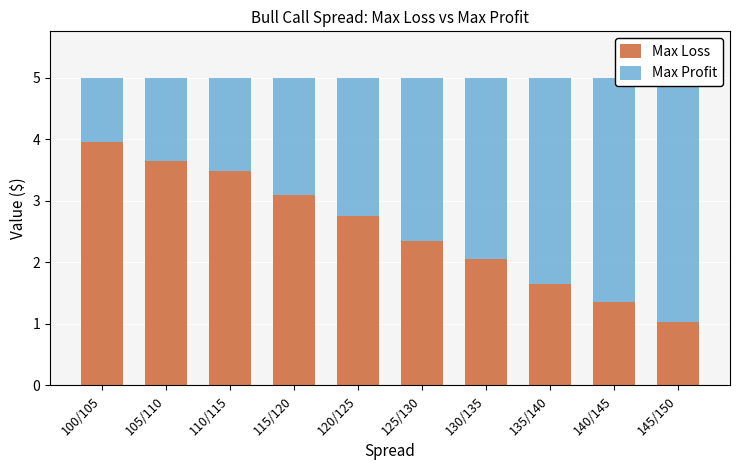

What is the difference between the Max Profit values at 135/140 and 110/115?

1.8